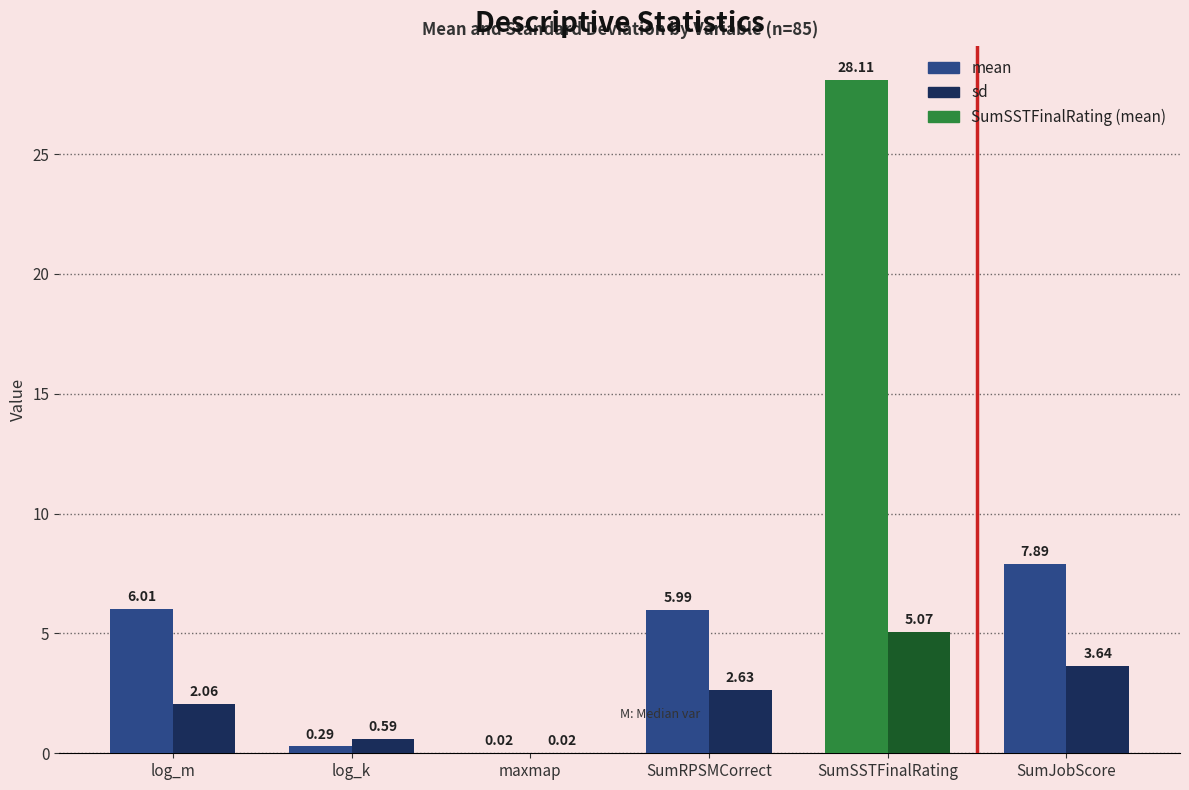

At which label is sd closest to 2?

log_m